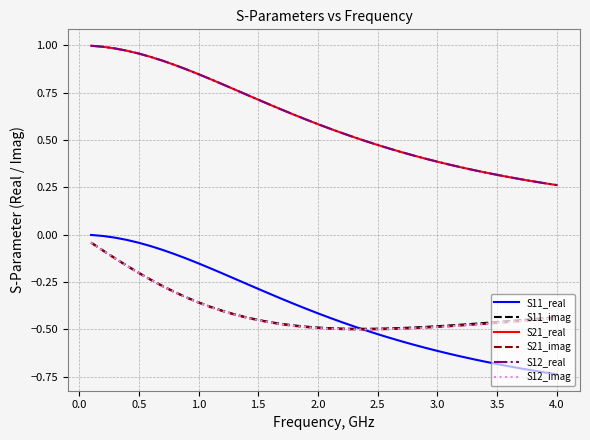

What is the value of the S12_real point at the 38th from the left?

0.3